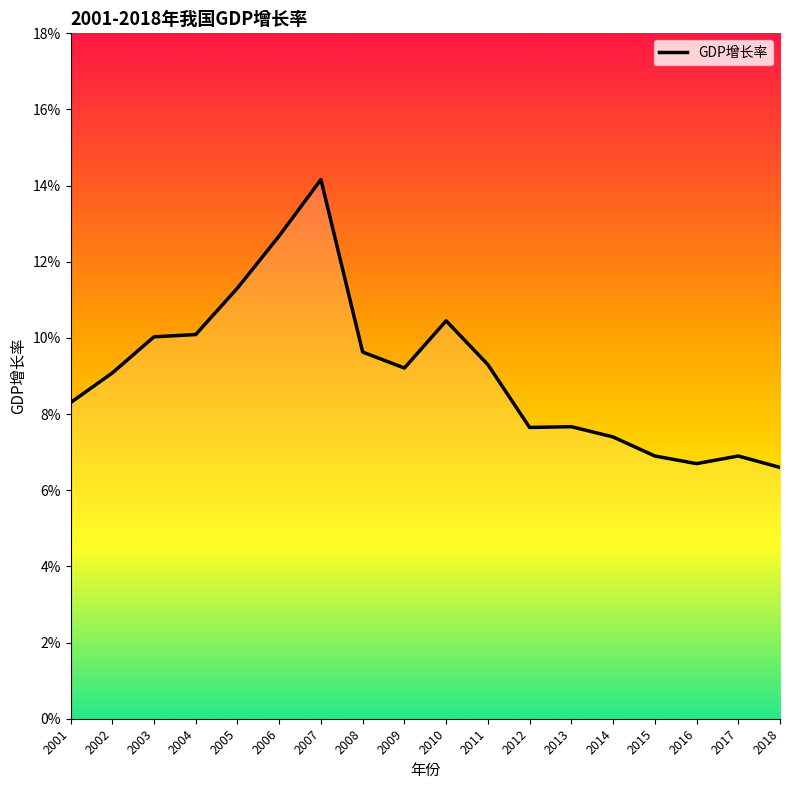

What is the value of the 7th point from the left?

0.1